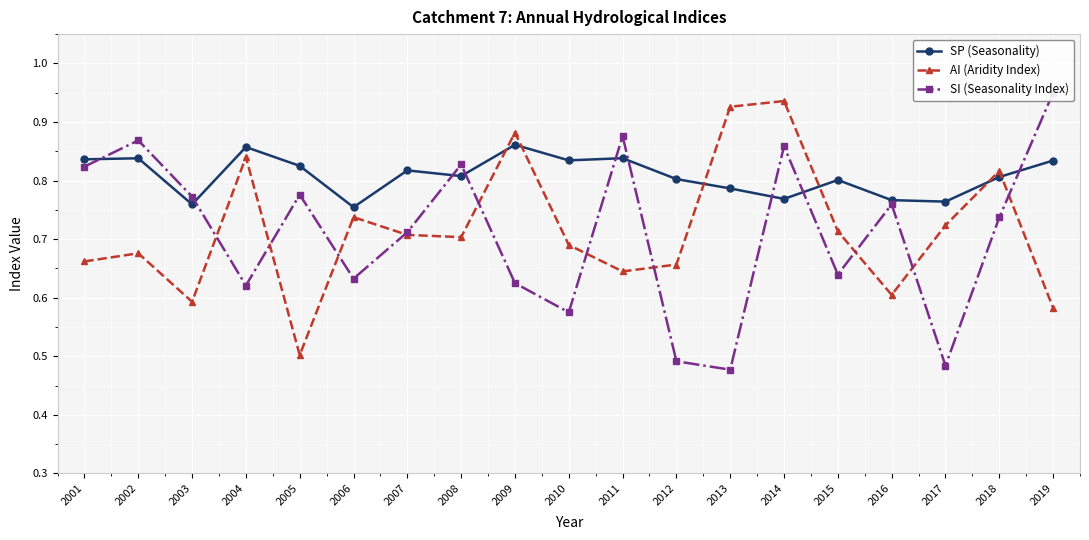

The value of SI (Seasonality Index) at 2016 is 0.8. True or false?

True